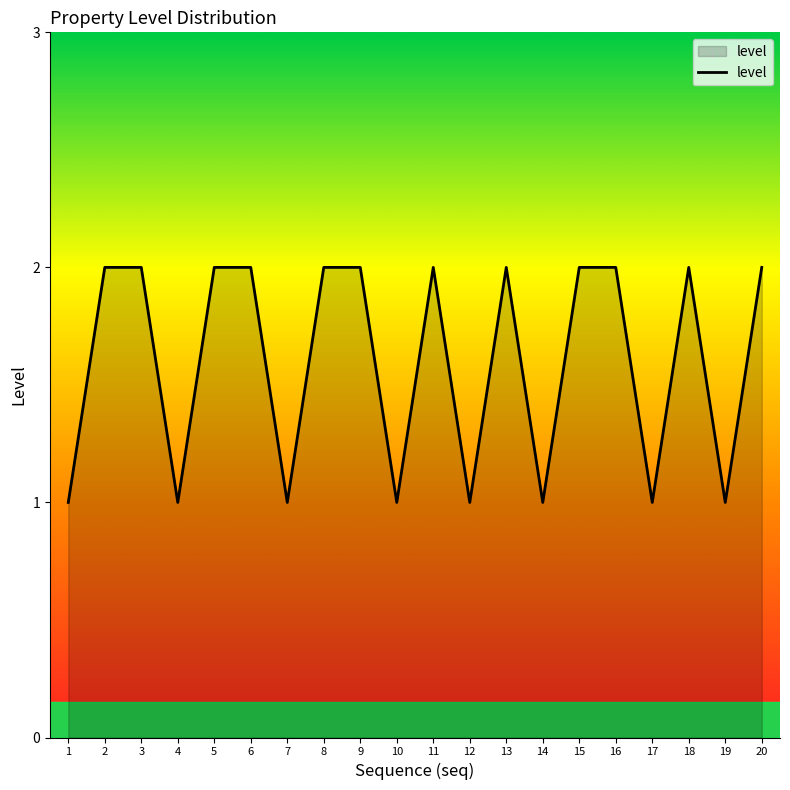

Is it true that the value at 15 is 2?

True